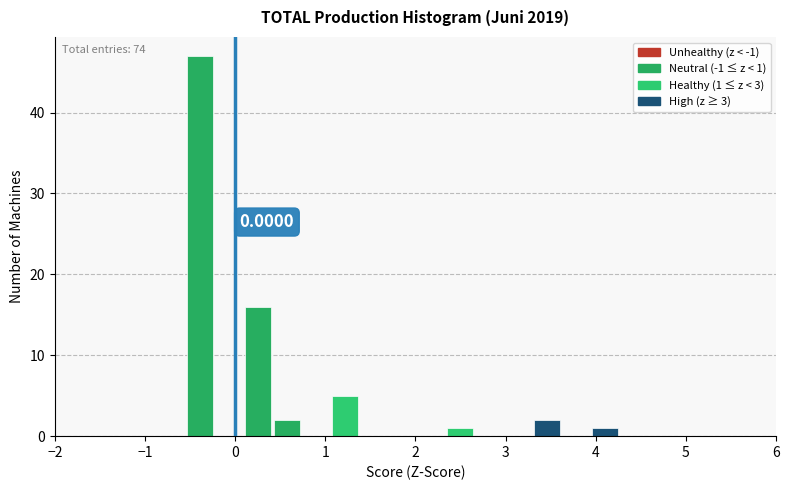

Around what value on the x-axis is the tallest bar? Give the approximate position of its centre, as read against the axis.

-0.4